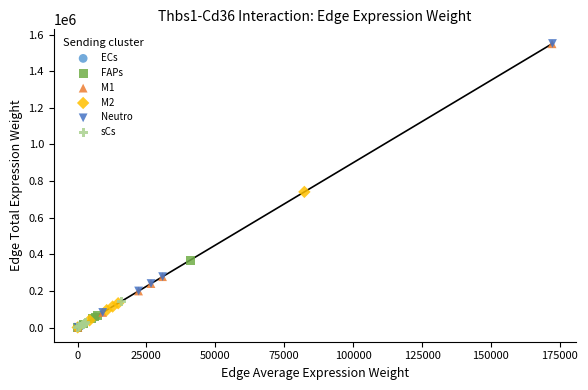

What are all the series names shown in the legend?

ECs, FAPs, M1, M2, Neutro, sCs